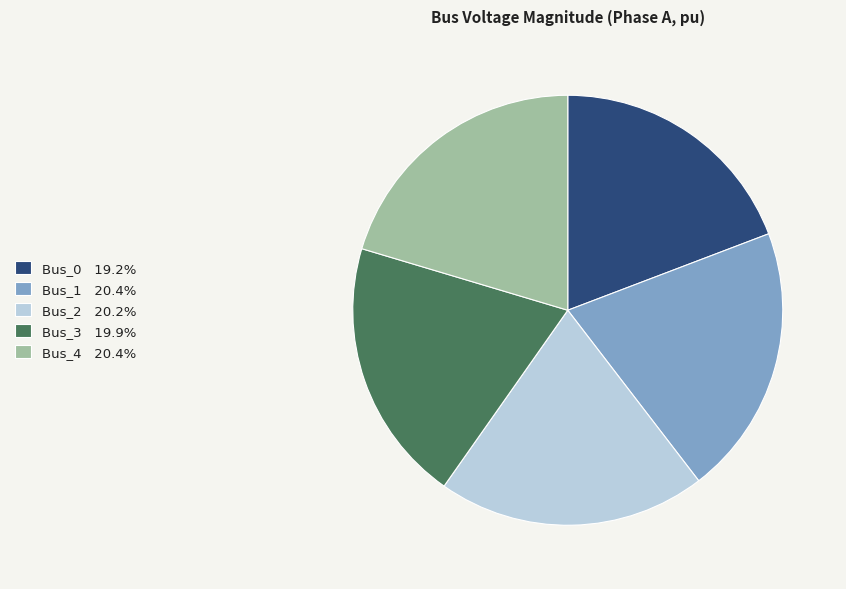

Is the sum of Bus_1 and Bus_4 greater than half?

No